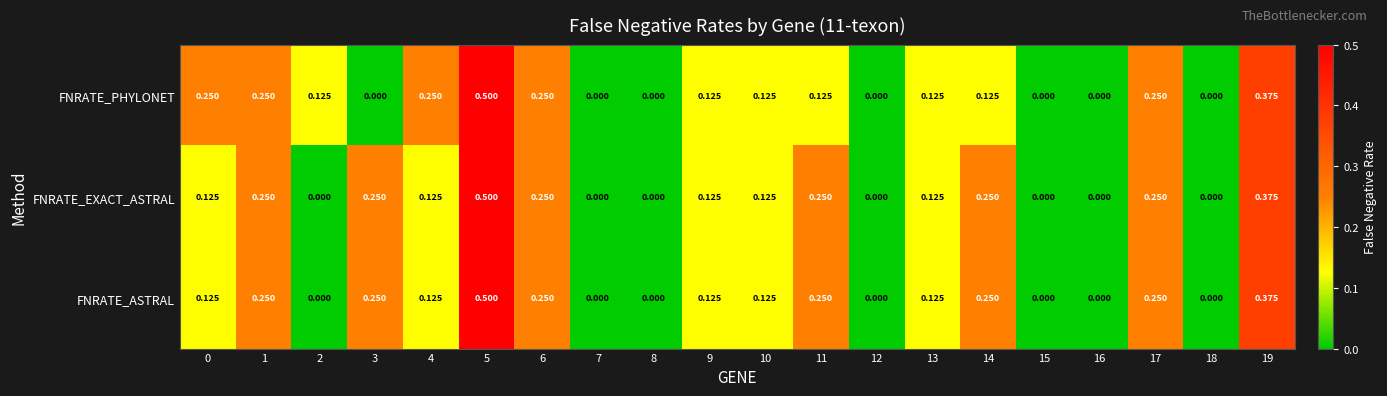

Is the value of FNRATE_ASTRAL at 2 greater than the value of FNRATE_EXACT_ASTRAL at 9?

No